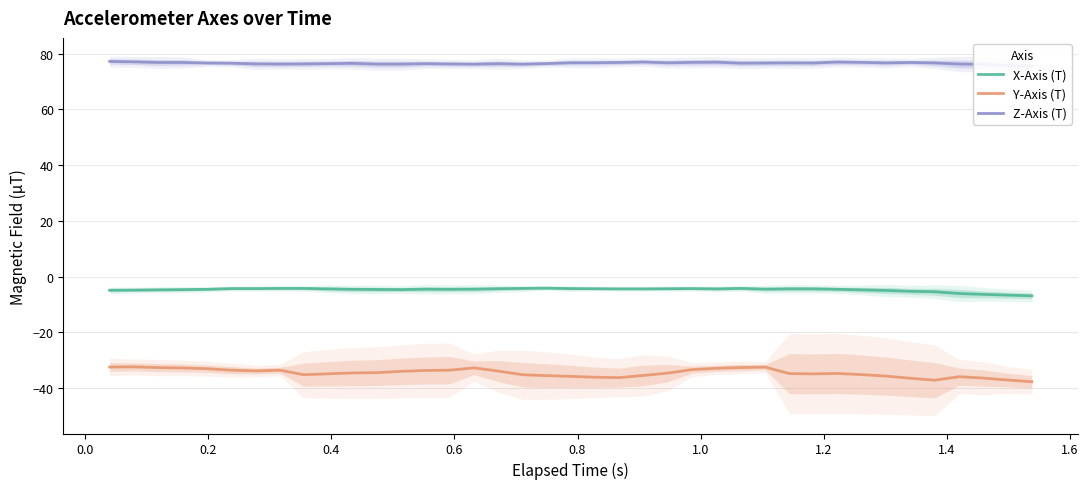

What is the difference between the maximum and minimum values in the Z-Axis (T) series?

1.7